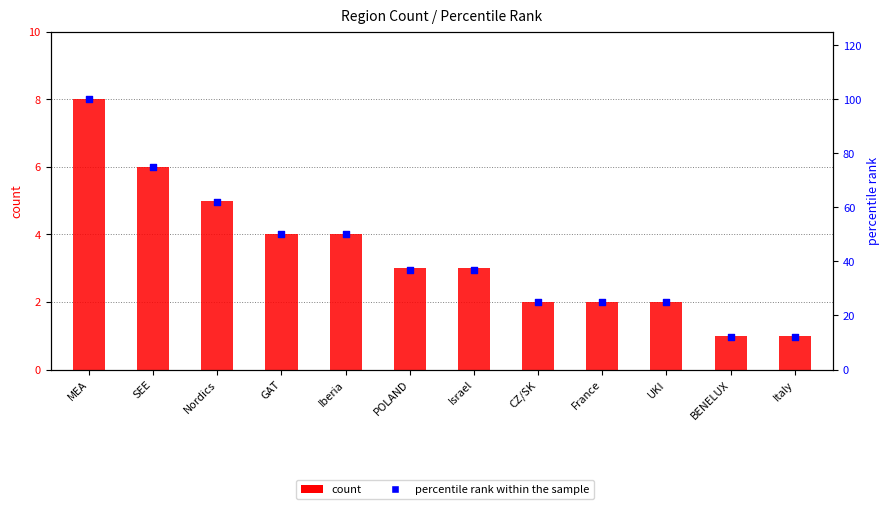

Which series contains the highest Y value?

percentile rank within the sample